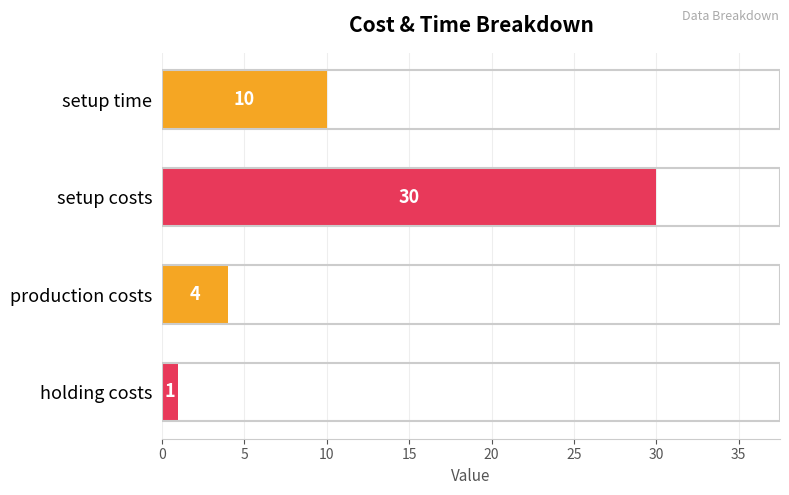

Are the bars grouped side by side (vs. stacked)?

No